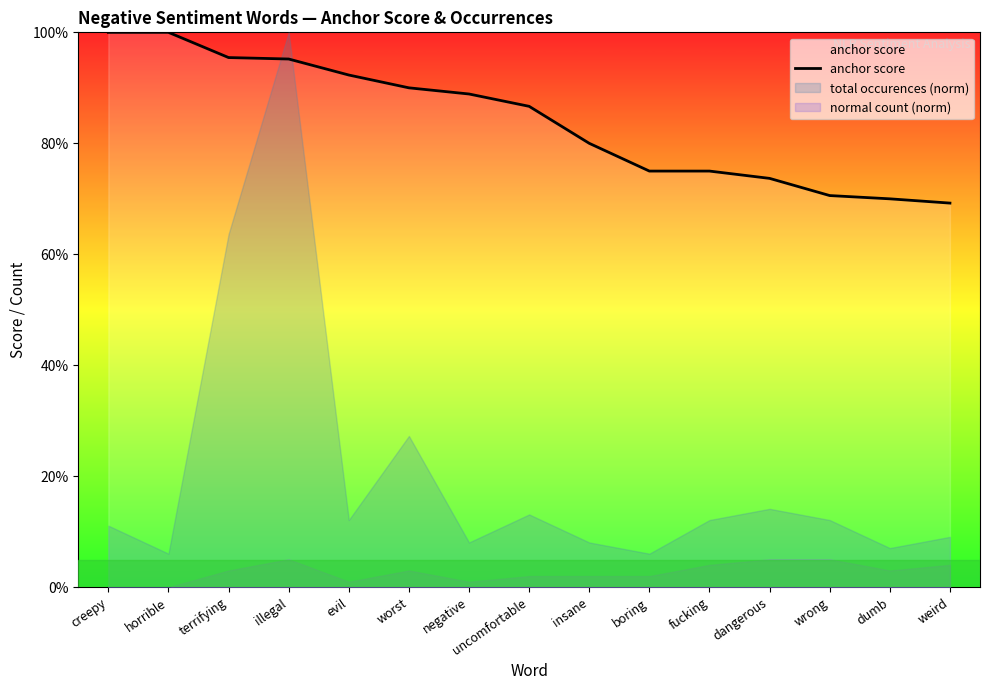

What is the change in value from insane to wrong?

-0.1